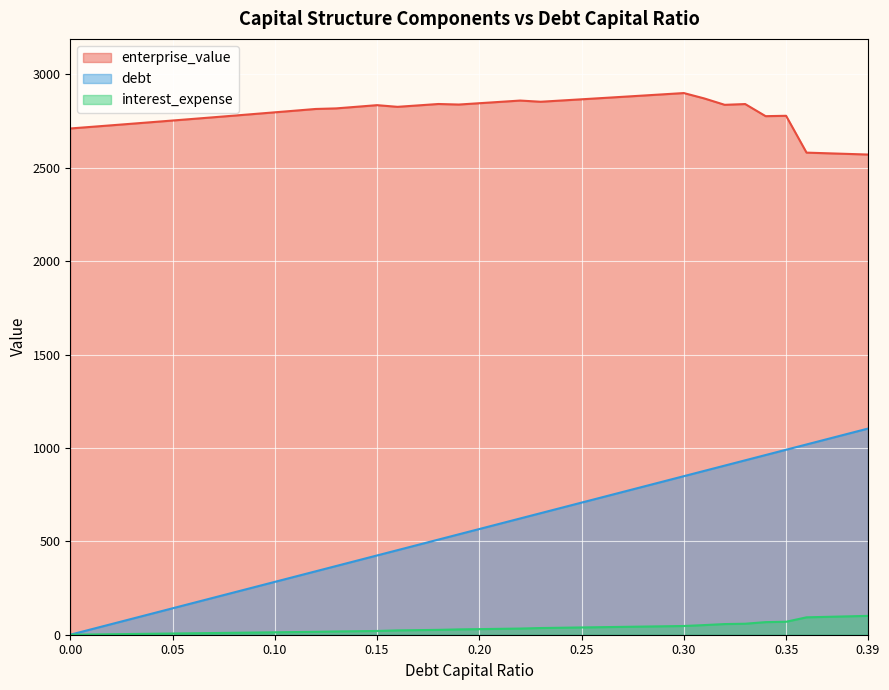

How many values in the enterprise_value series are below 2826?

20